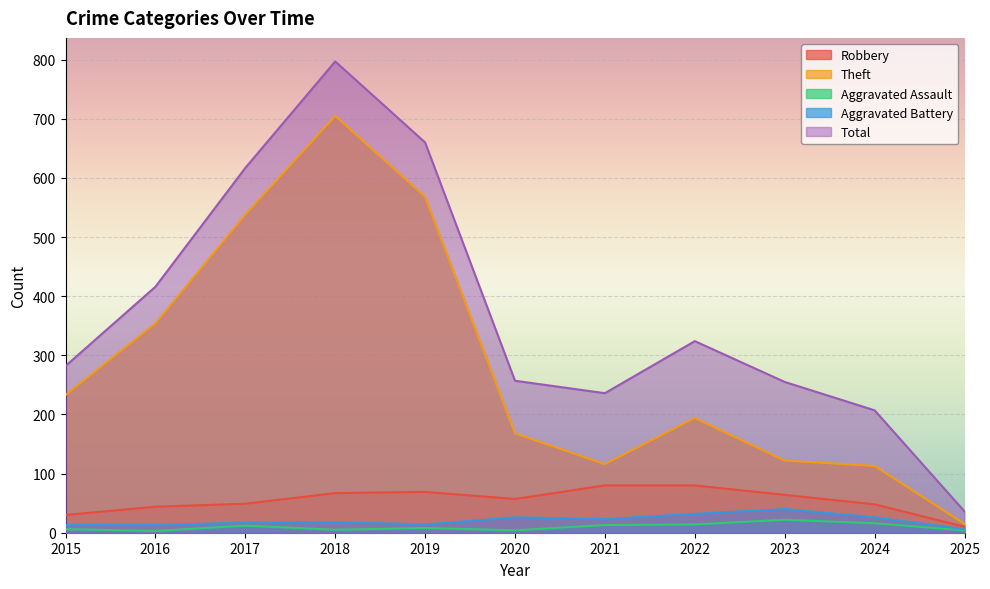

Between 2019 and 2020, which series saw the biggest shift?

Total